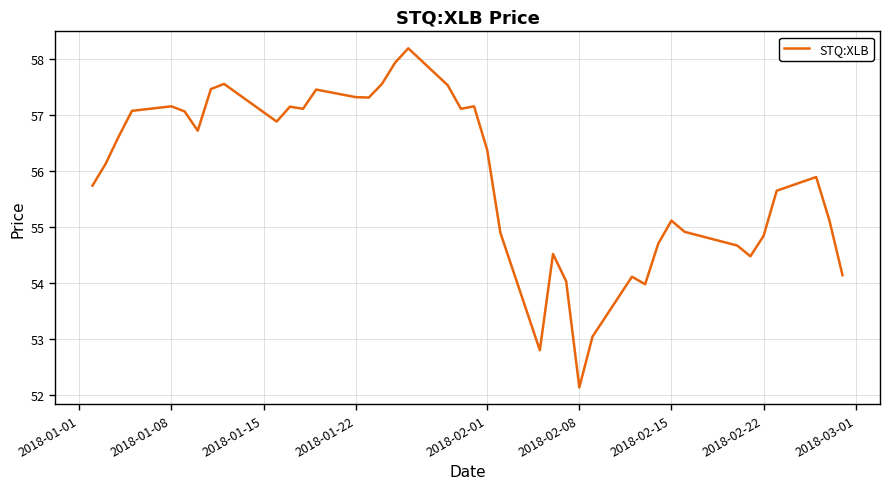

How many lines are shown in the chart?

1